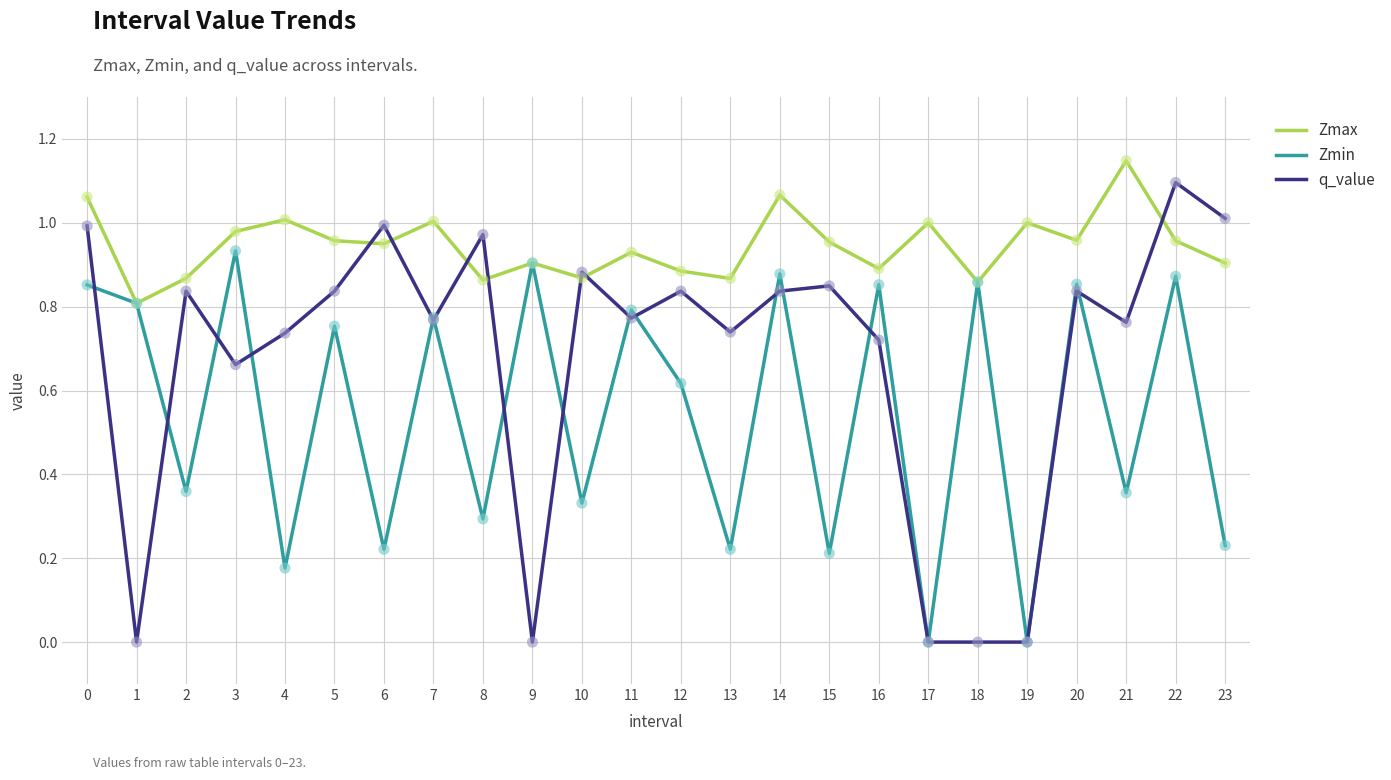

What is the total value across all series at 16?

2.5